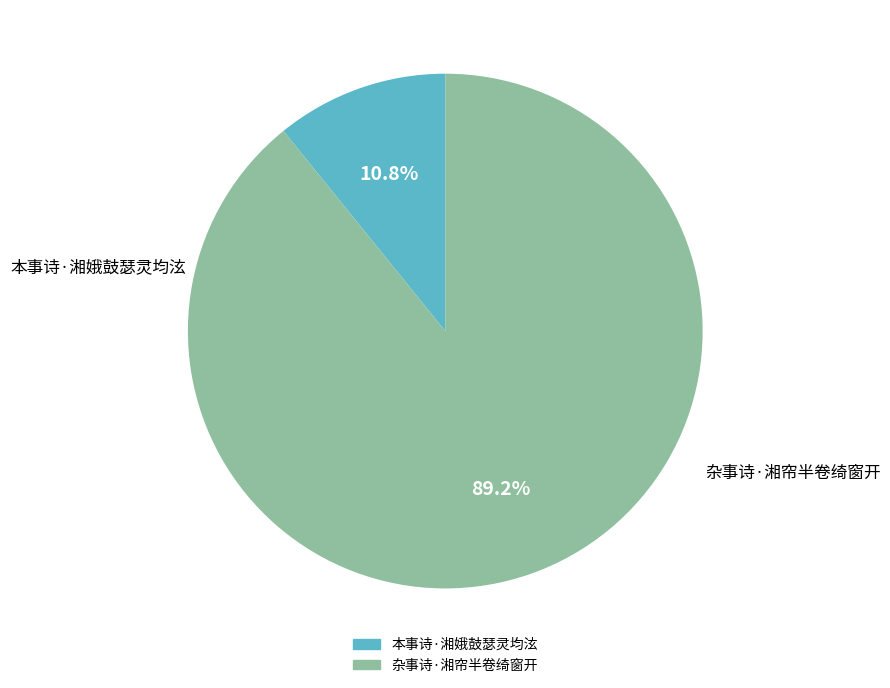

How many slices are in this pie chart?

2